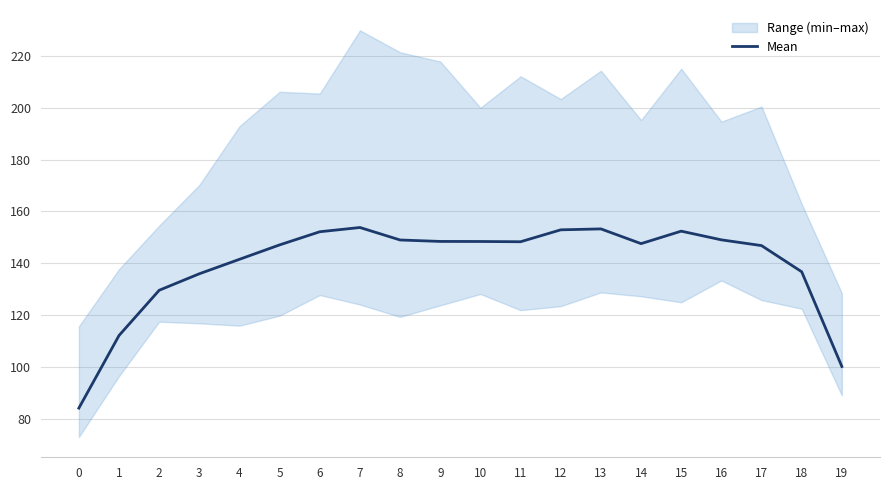

How many lines are shown in the chart?

1